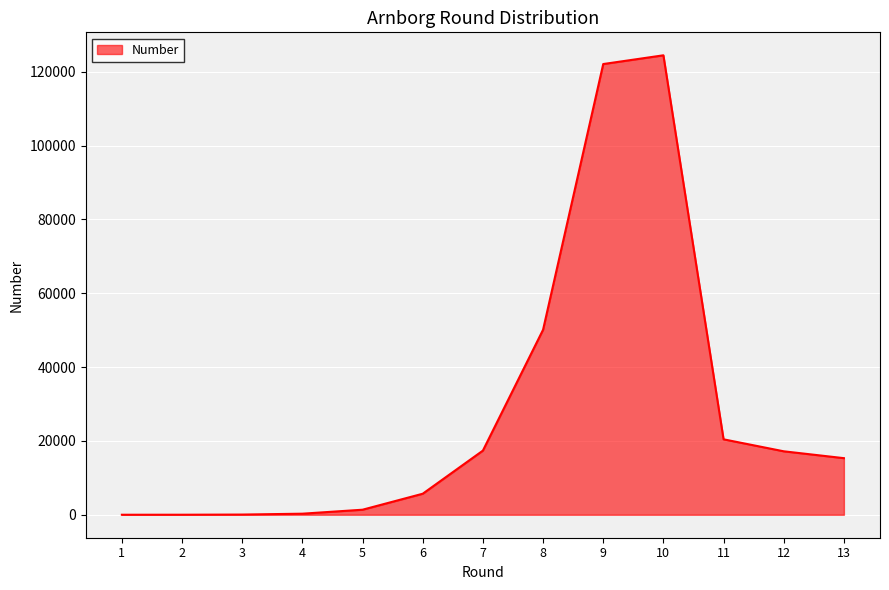

The value at 9 is 122072. True or false?

True